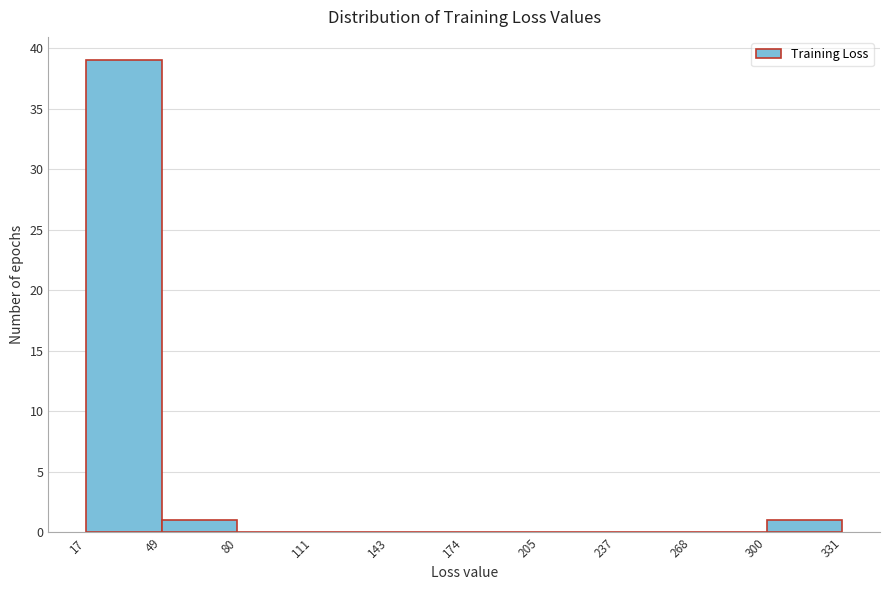

How tall is the bar that spans 17 to 49 on the x-axis? The values are not printed on the chart, so give them approximately, as read against the axis.

39